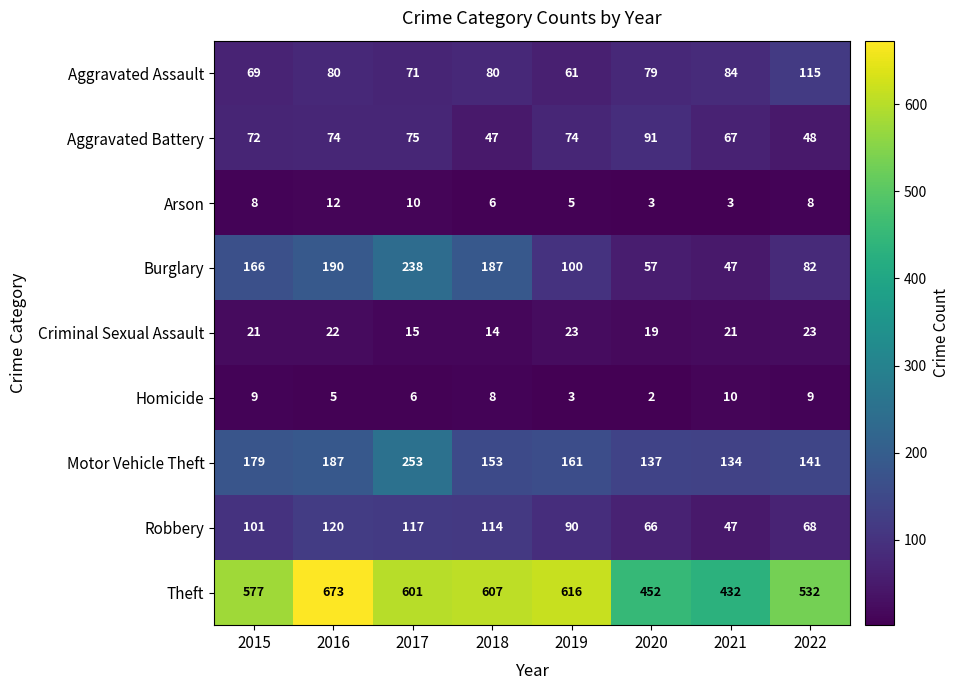

What is the total value across all series at 2015?

1202